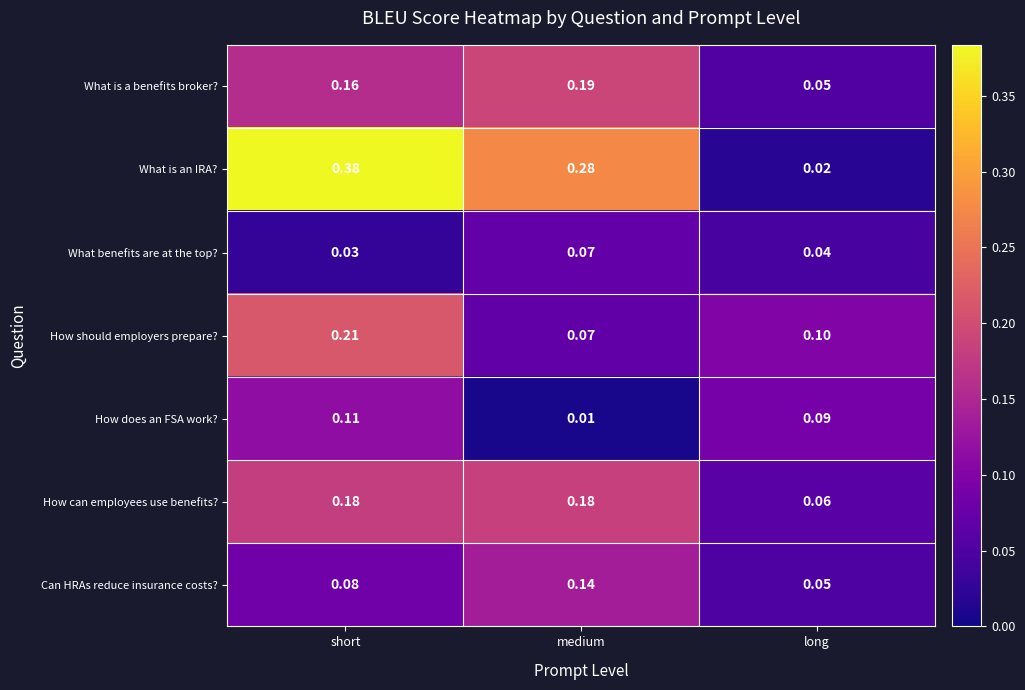

Where is What is an IRA? nearest to the value 0?

long